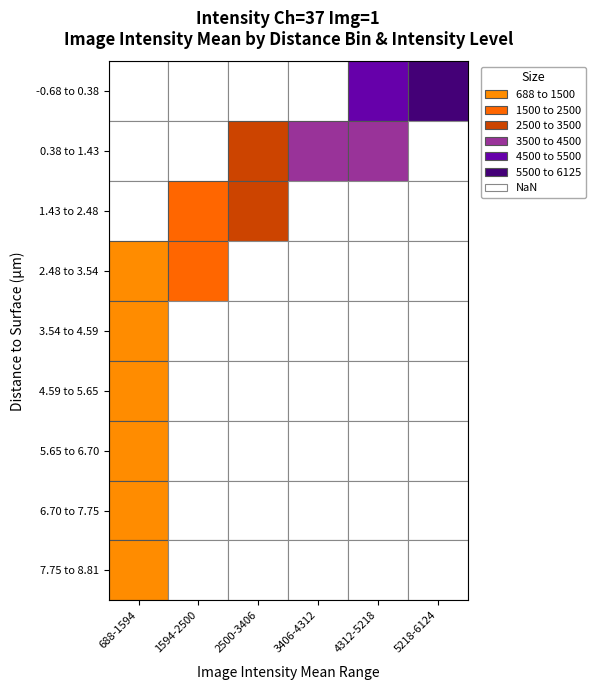

Is it true that the value at 18 is 1771.5?

False